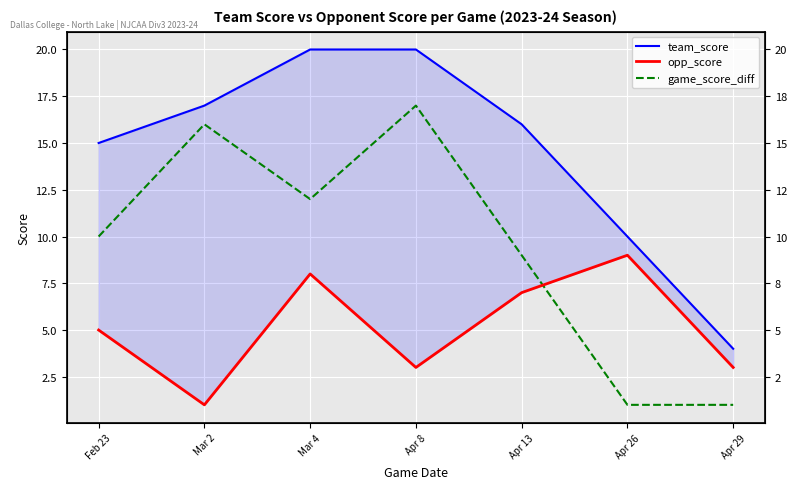

Reading left to right, what are all the values shown in this chart?

team_score: Feb 23=15	Mar 2=17	Mar 4=20	Apr 8=20	Apr 13=16	Apr 26=10	Apr 29=4
opp_score: Feb 23=5	Mar 2=1	Mar 4=8	Apr 8=3	Apr 13=7	Apr 26=9	Apr 29=3
game_score_diff: Feb 23=10	Mar 2=16	Mar 4=12	Apr 8=17	Apr 13=9	Apr 26=1	Apr 29=1